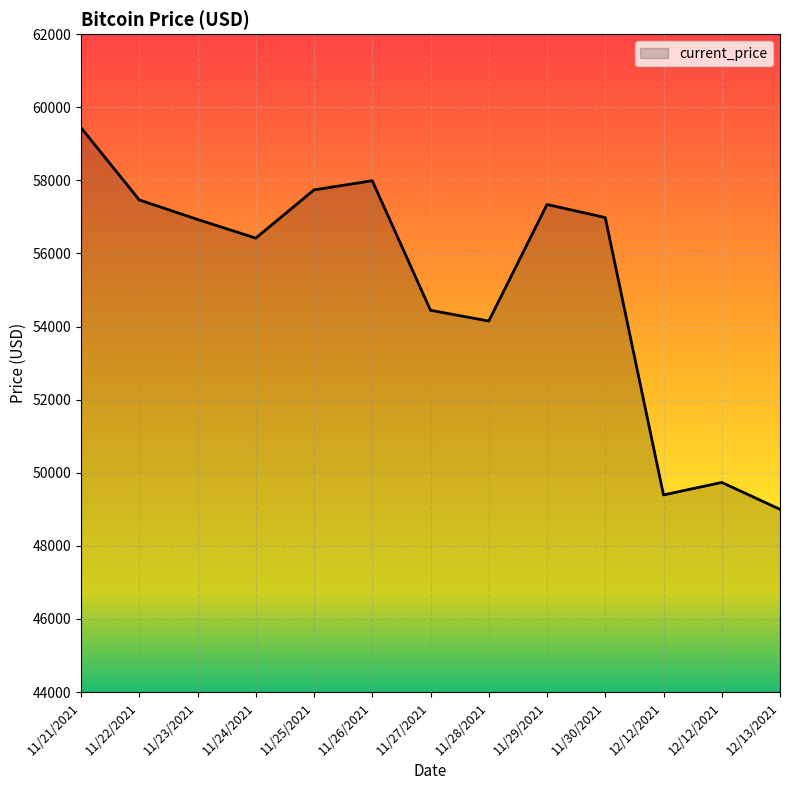

Where does the data first go above 56930?

11/21/2021